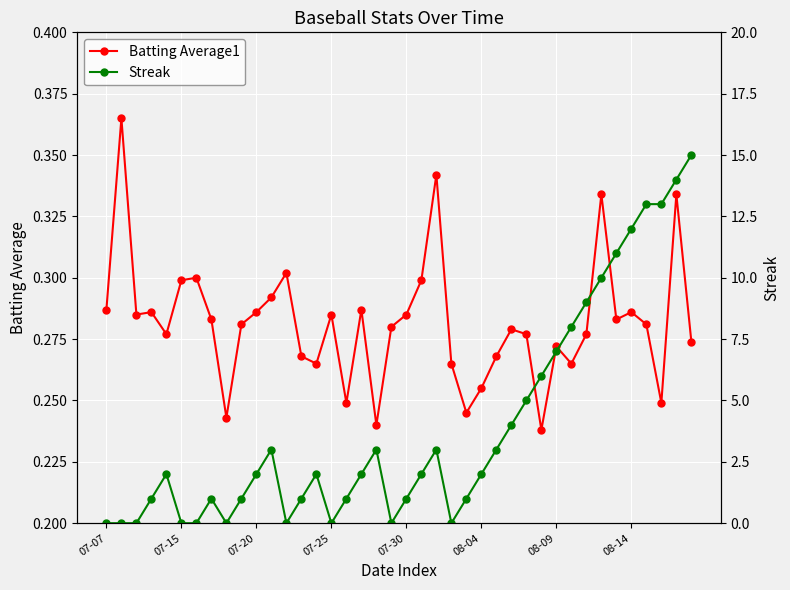

What are all the series names shown in the legend?

Batting Average1, Streak